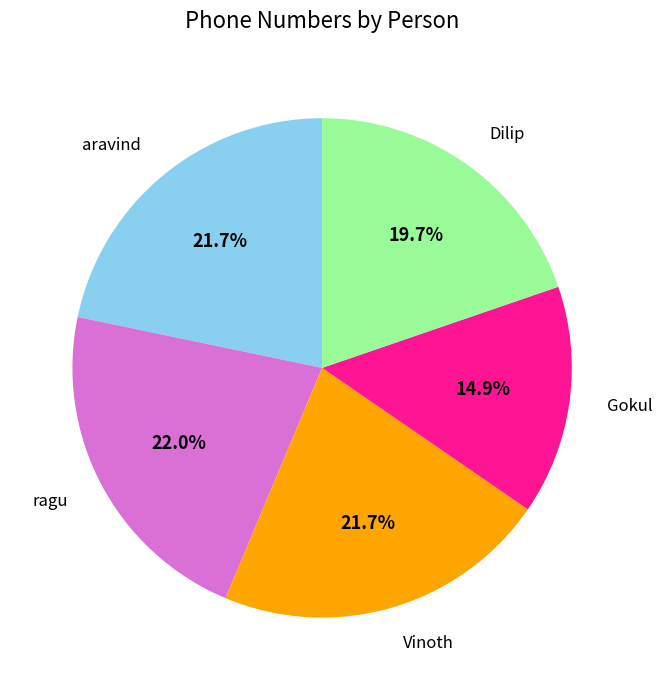

What portion of the pie excludes Vinoth?

78.3%